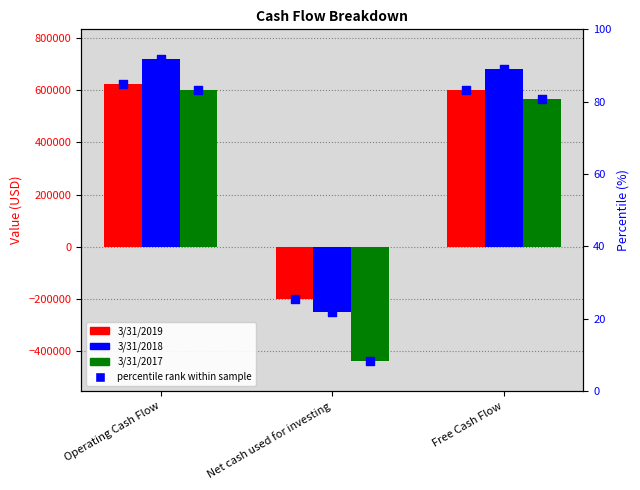

Is the value of 3/31/2019 at Free Cash Flow greater than the value of 3/31/2018 at Free Cash Flow?

No